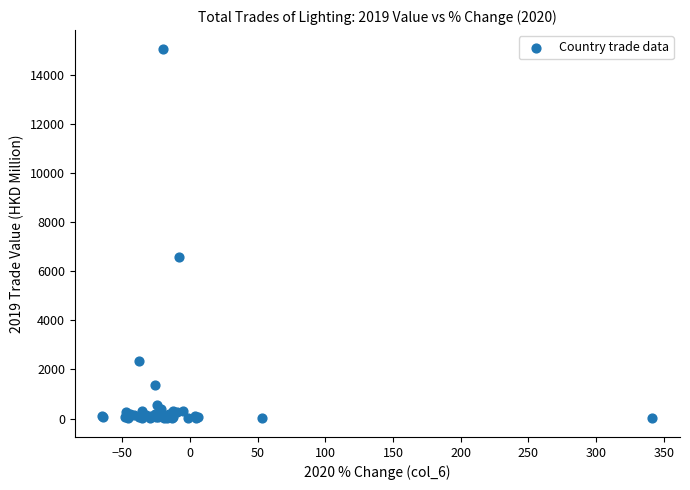

What Y value in the scatter plot is closest to 7541?

6600.2